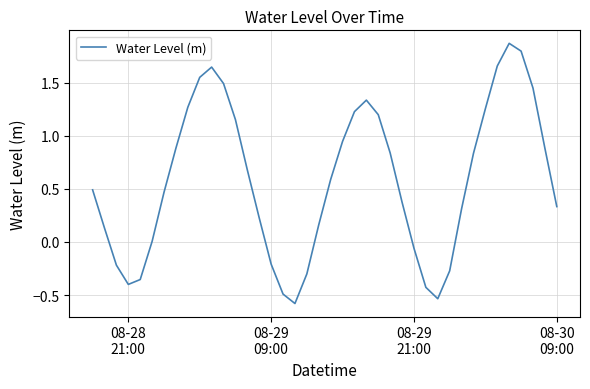

What is the difference between the maximum and minimum values?

2.4